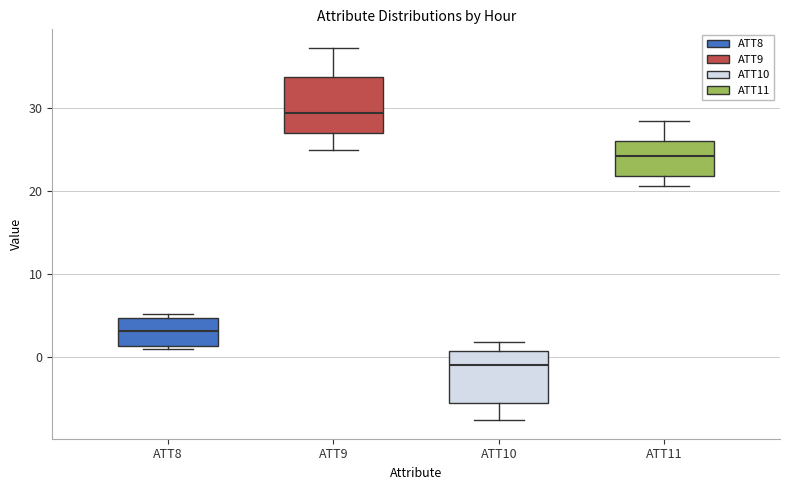

Where is the lower edge of the box for ATT11 on the y-axis? The values are not printed on the chart, so give them approximately, as read against the axis.

22